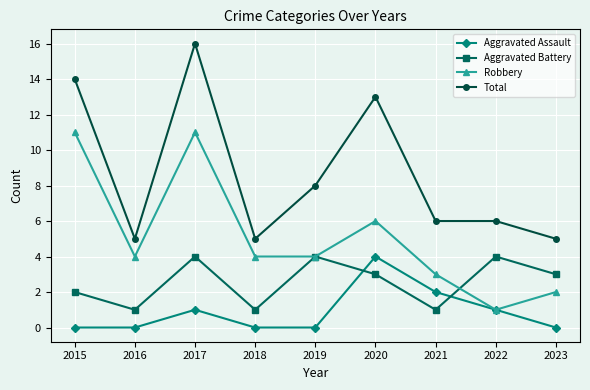

True or false: Aggravated Battery has a value of 4 at 2017.

True